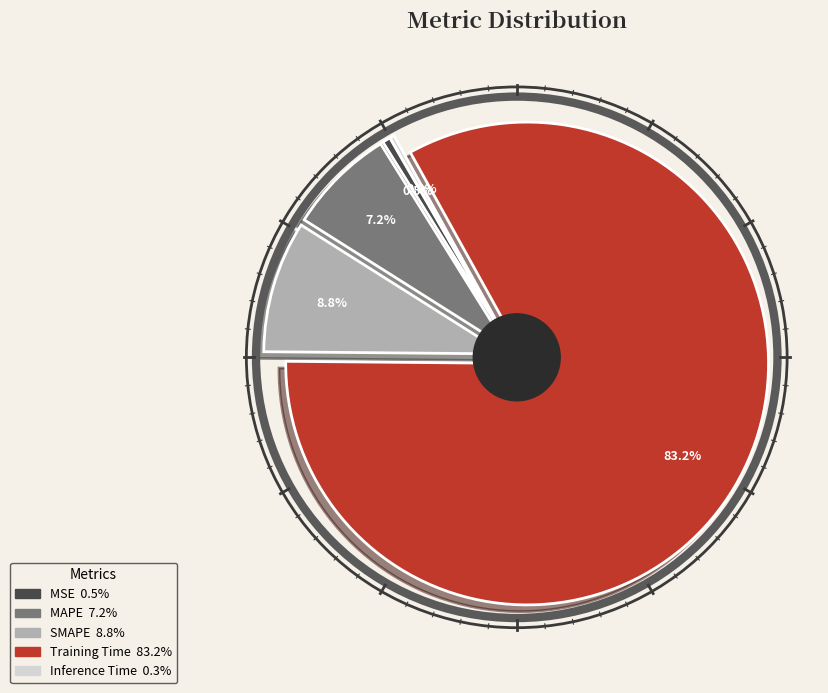

Does Training Time account for over 50% of the chart?

Yes